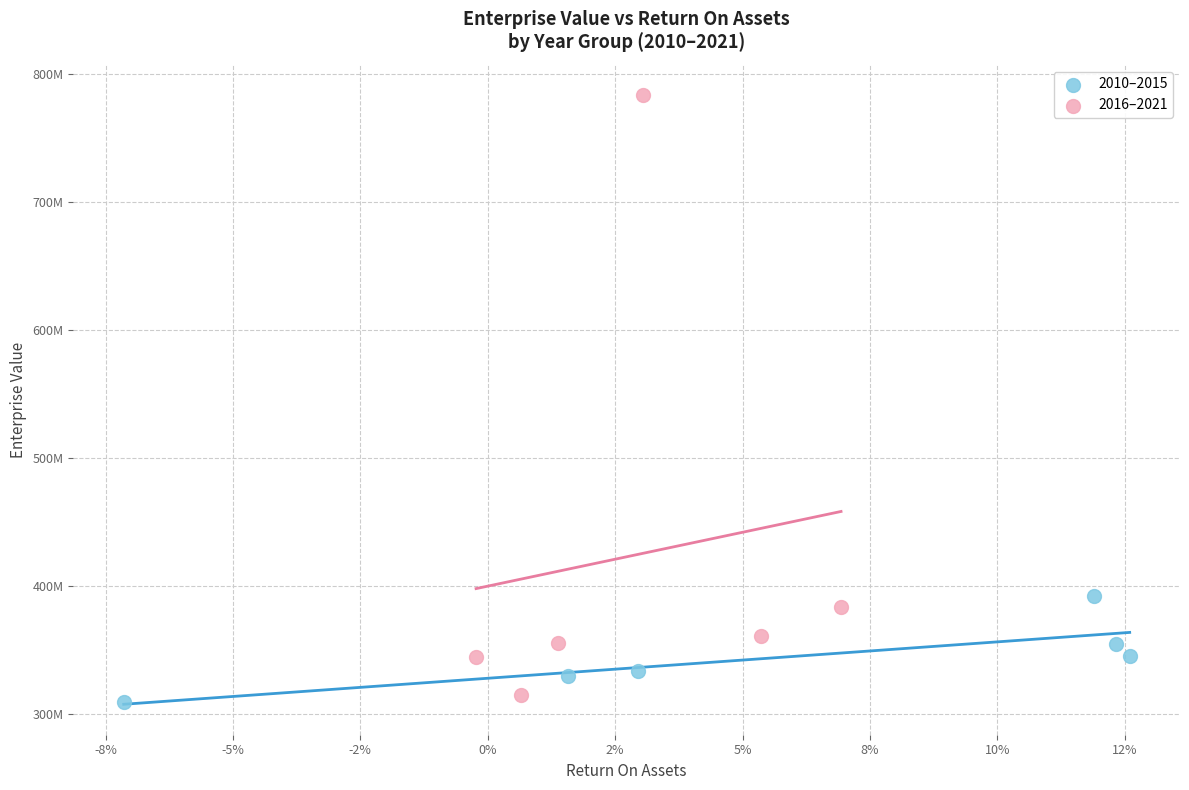

Which series reaches the minimum Y coordinate?

2010–2015